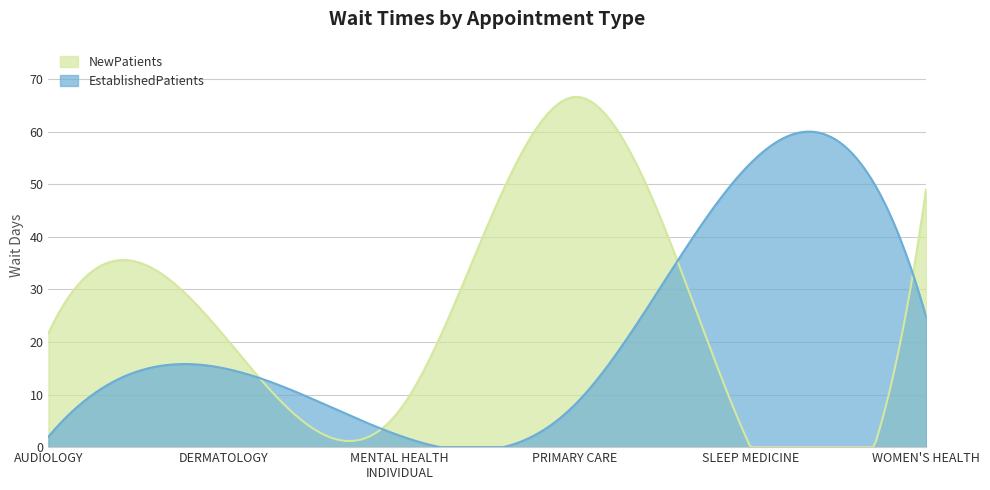

Does the chart display data point markers on the line(s)?

No